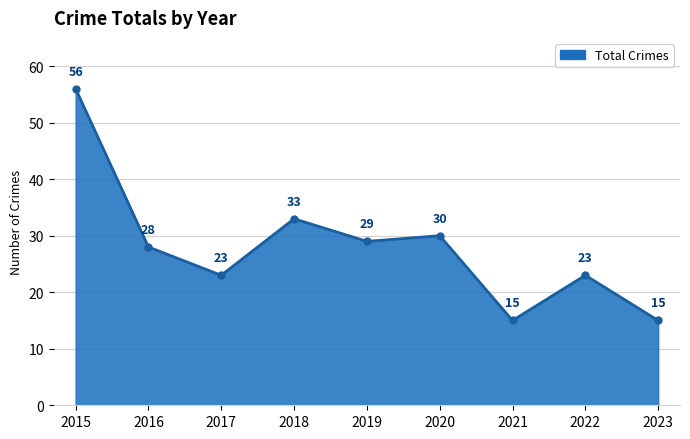

How many values are below 28?

4